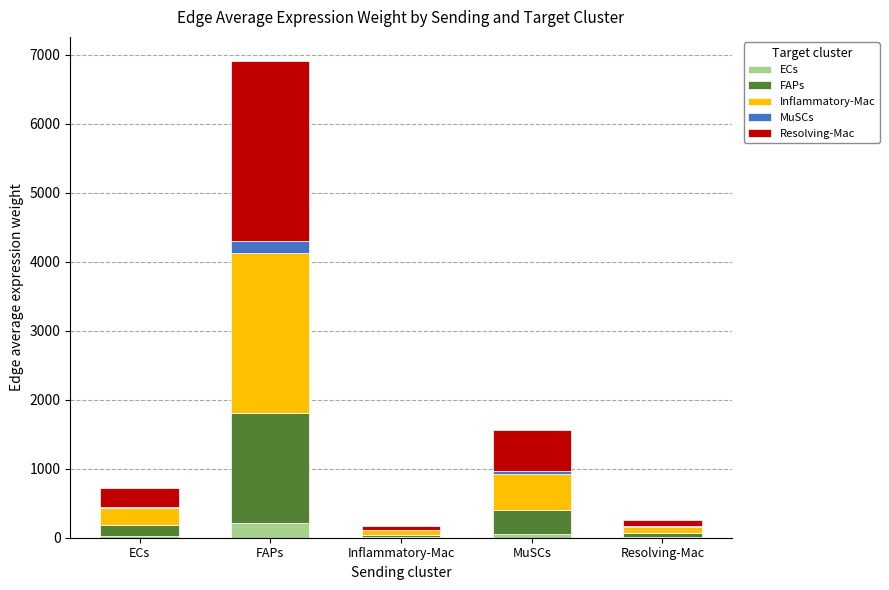

At which category is the sum across all series the highest?

FAPs